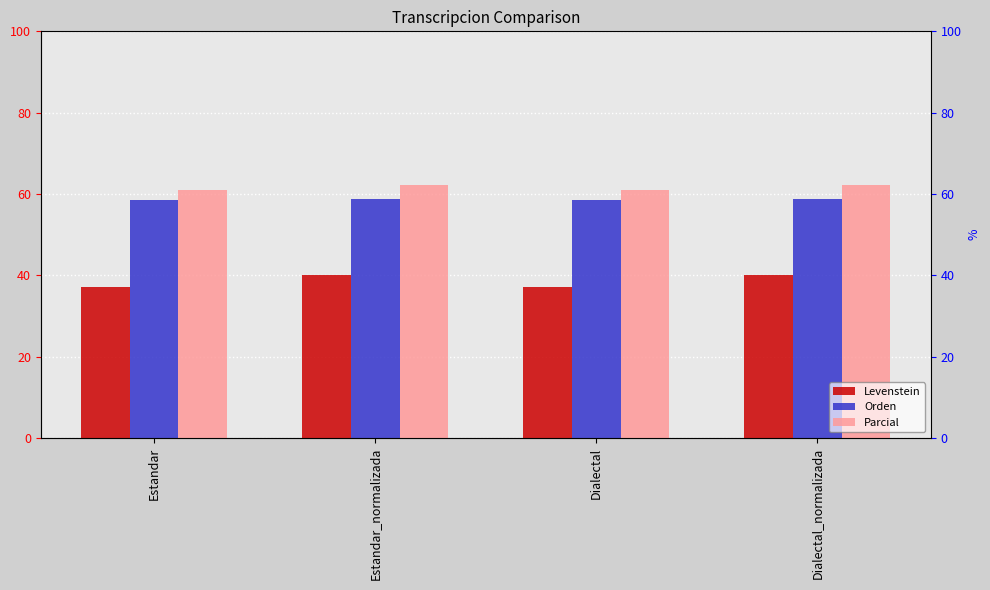

What is the difference between the second highest and minimum values in the Orden series?

0.2